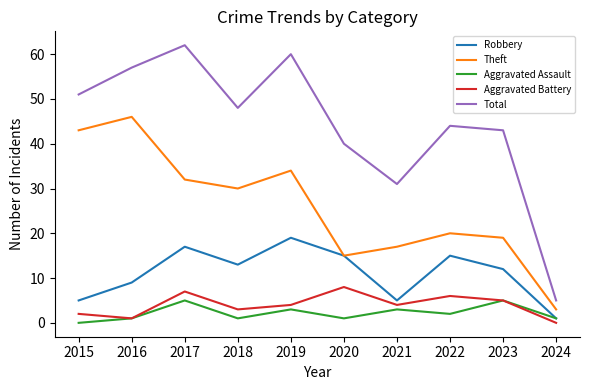

In Robbery, how many points are lower than both neighbors (excluding endpoints)?

2